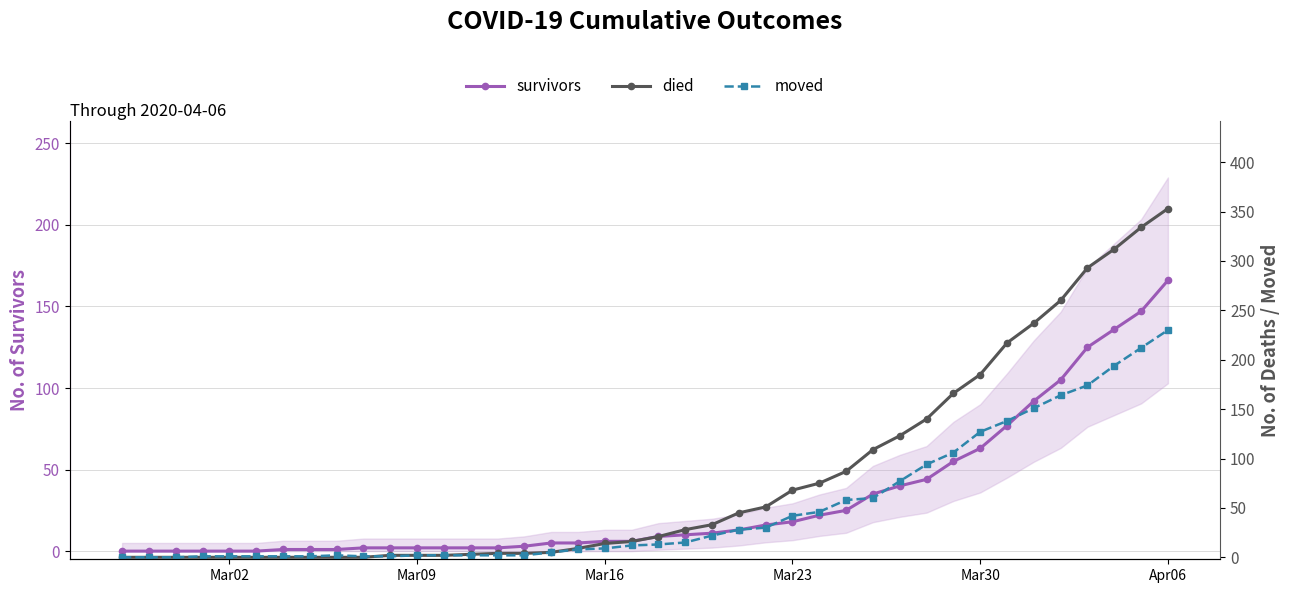

What is the highest value of the survivors series?

166